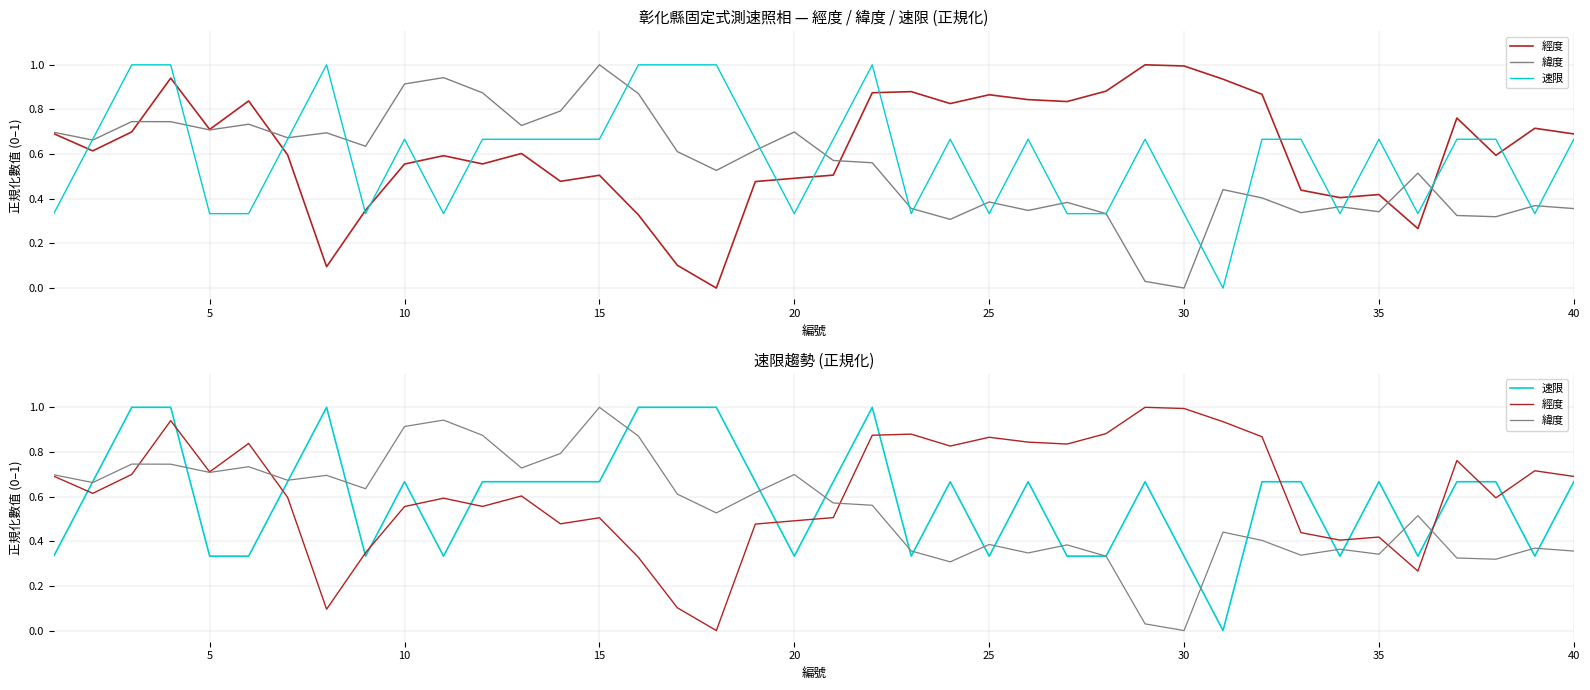

Is this an area chart (filled region under the line)?

No